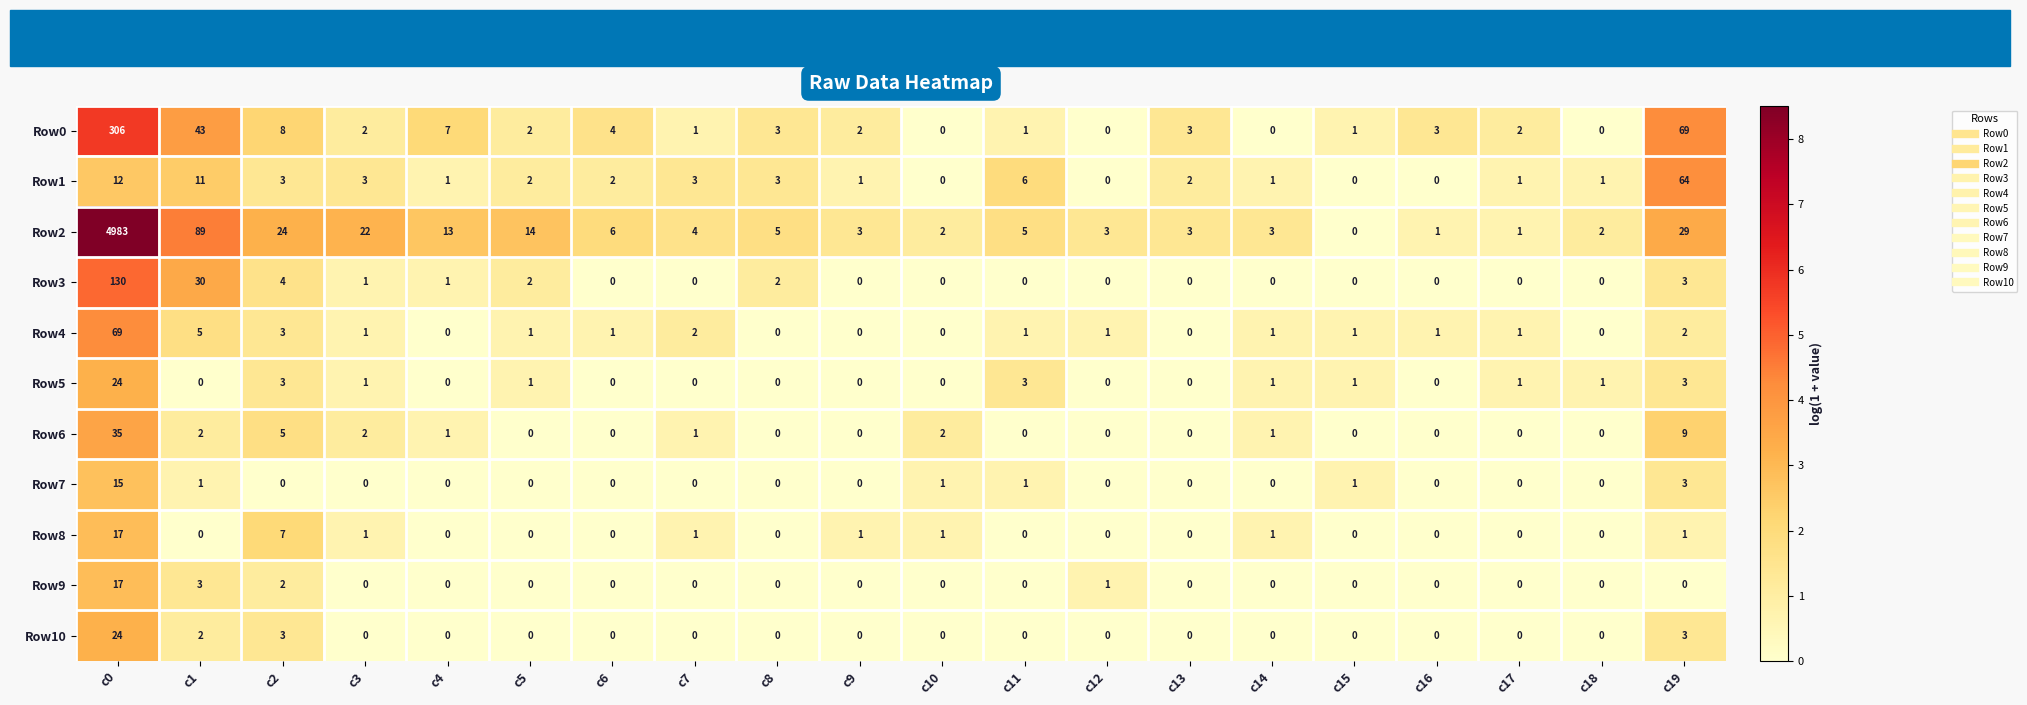

What is the maximum value for Row6?

35